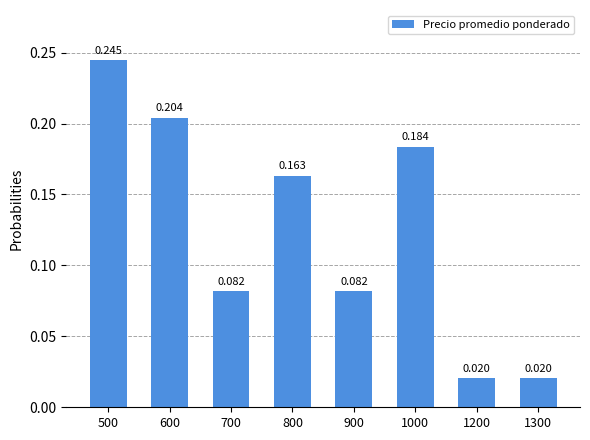

Rank the categories by value from lowest to highest.

1200, 1300, 700, 900, 800, 1000, 600, 500